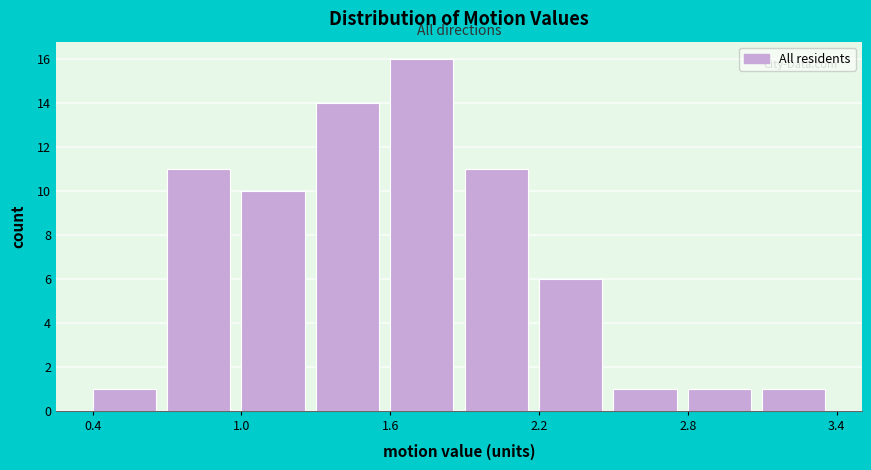

Read against the x-axis, roughly where is the centre of the tallest bar?

1.7